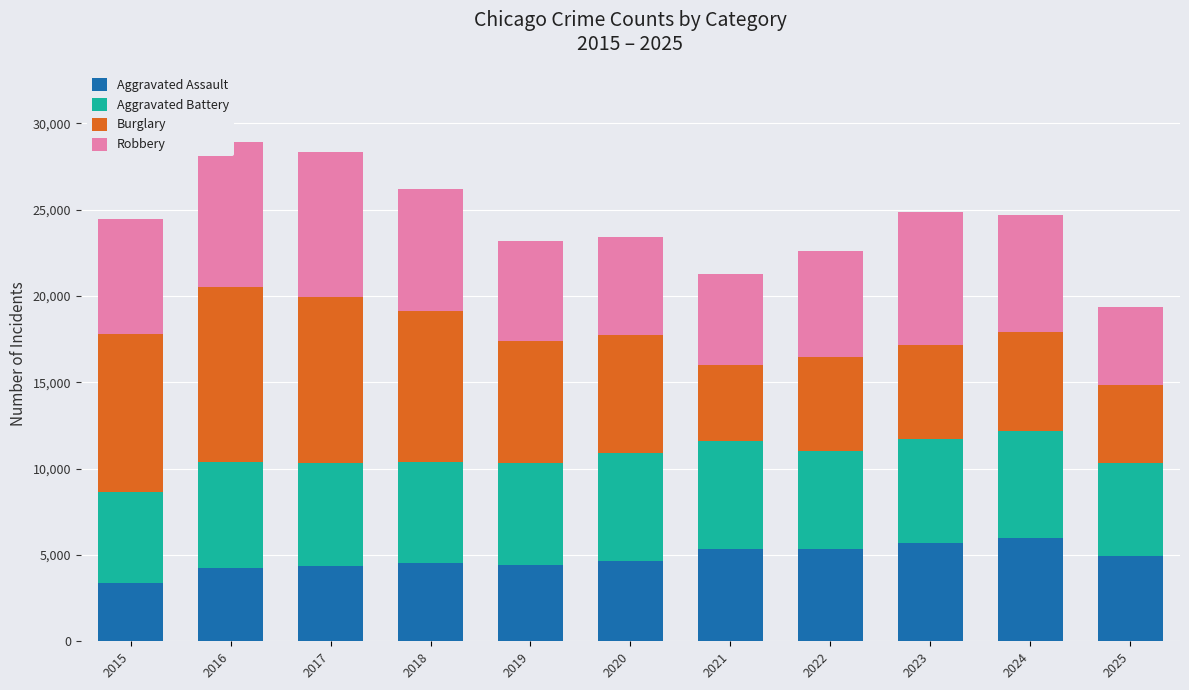

Reading left to right, list all the values displayed in this chart.

Aggravated Assault: 2015=3351	2016=4263	2017=4369	2018=4540	2019=4419	2020=4653	2021=5360	2022=5369	2023=5674	2024=5997	2025=4967
Aggravated Battery: 2015=5285	2016=6127	2017=5974	2018=5844	2019=5934	2020=6226	2021=6256	2022=5650	2023=6039	2024=6178	2025=5345
Burglary: 2015=9136	2016=10103	2017=9584	2018=8735	2019=7046	2020=6867	2021=4364	2022=5443	2023=5447	2024=5722	2025=4556
Robbery: 2015=6691	2016=8438	2017=8425	2018=7092	2019=5801	2020=5680	2021=5296	2022=6142	2023=7716	2024=6781	2025=4513